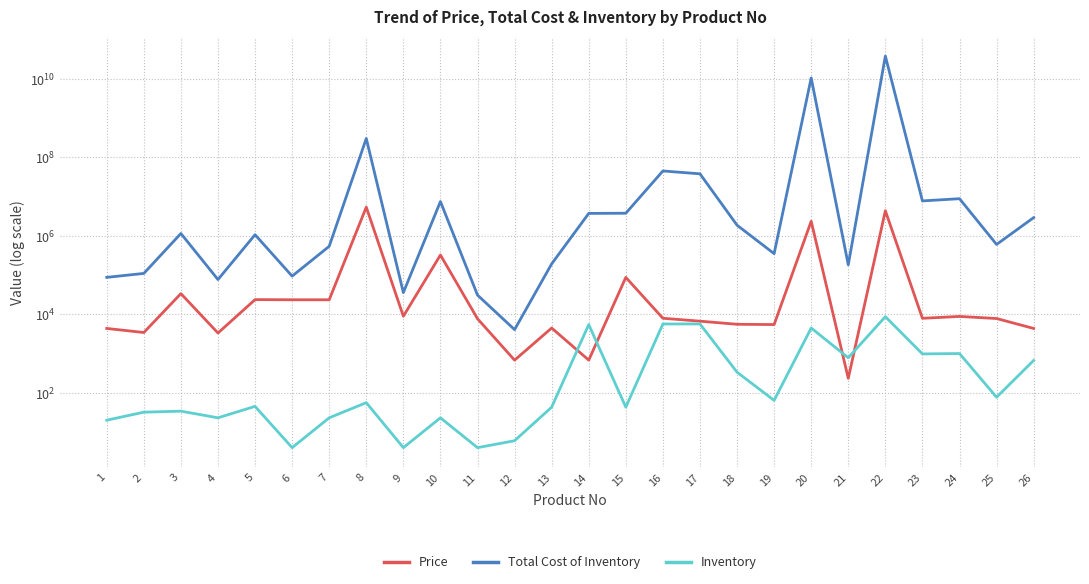

True or false: Price has more than 0 interior local peaks.

True